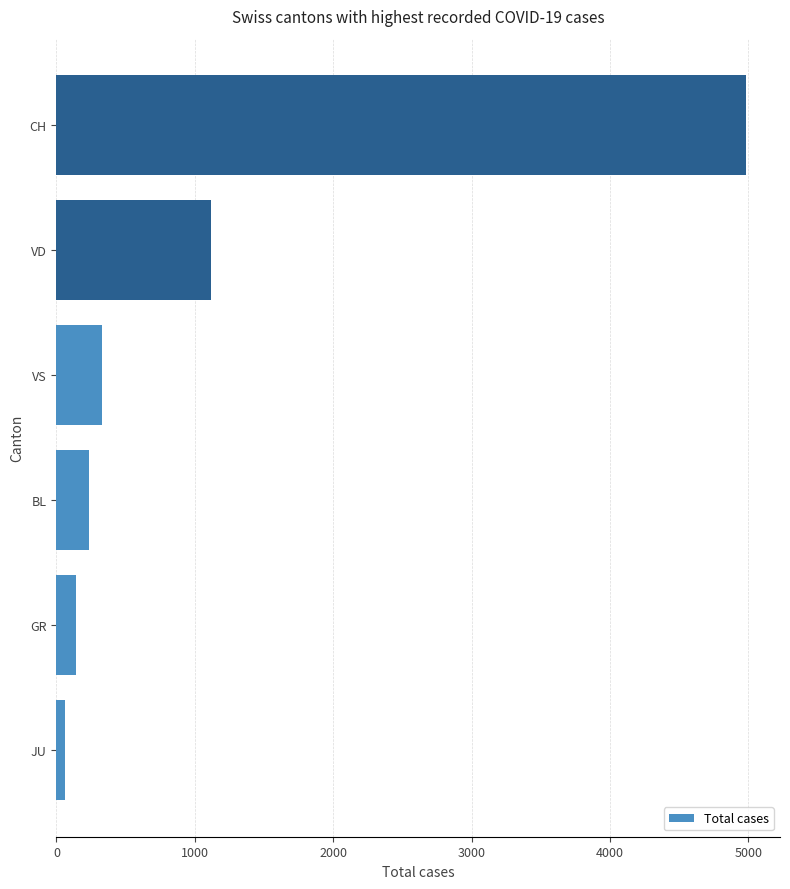

Reading bottom to top, extract all data points from this chart.

JU=59	GR=138	BL=233	VS=329	VD=1114	CH=4979